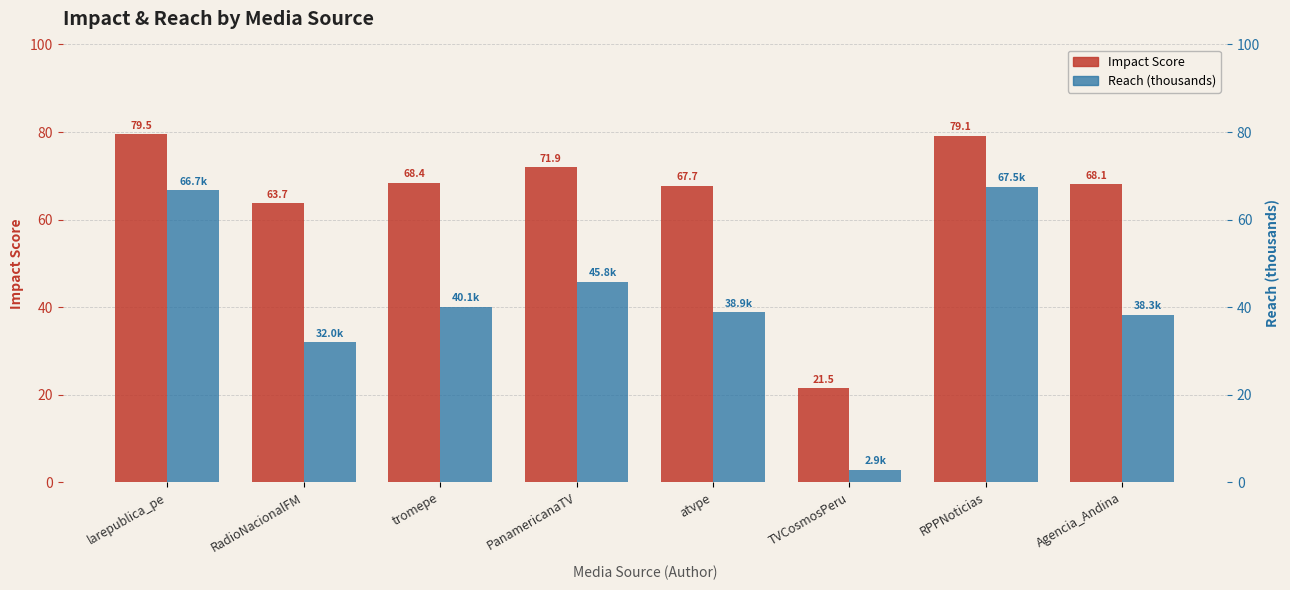

Reading left to right, transcribe all the data shown in this chart.

Impact Score: larepublica_pe=79.5	RadioNacionalFM=63.7	tromepe=68.4	PanamericanaTV=71.9	atvpe=67.7	TVCosmosPeru=21.5	RPPNoticias=79.1	Agencia_Andina=68.1
Reach (thousands): larepublica_pe=66.7	RadioNacionalFM=32.0	tromepe=40.1	PanamericanaTV=45.8	atvpe=38.9	TVCosmosPeru=2.9	RPPNoticias=67.5	Agencia_Andina=38.3